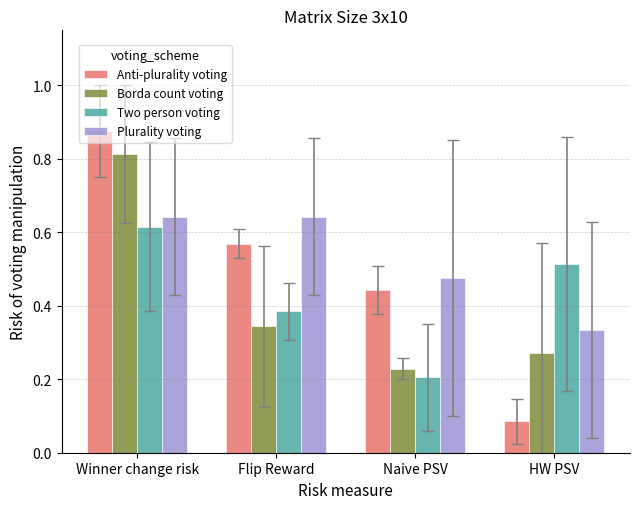

How many series are shown in this chart?

4